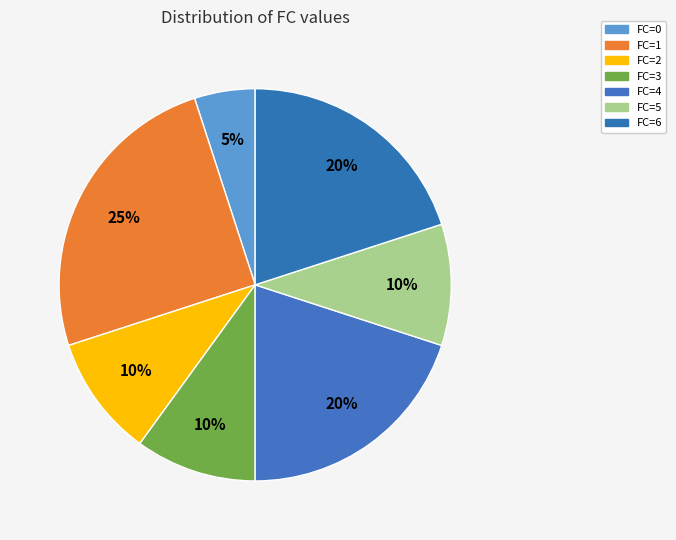

What percentage is the FC=5 slice, to the nearest percent?

10%